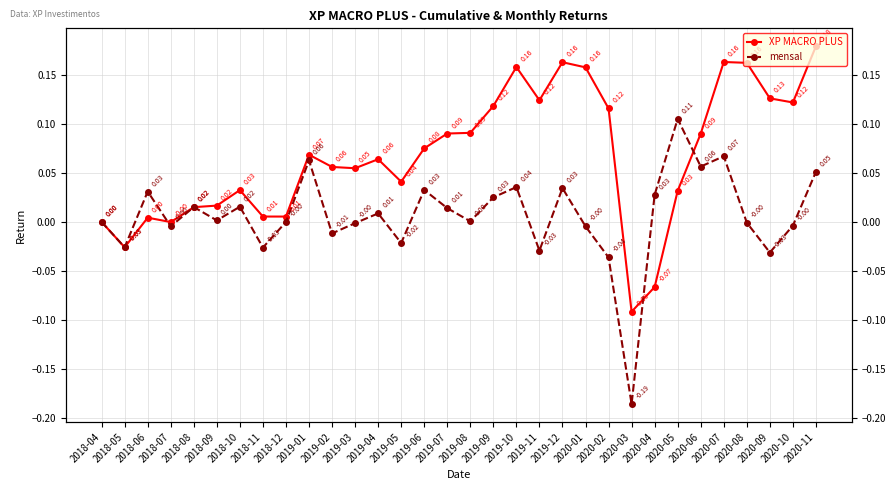

What is the label of the 21st point from the right?

2019-03